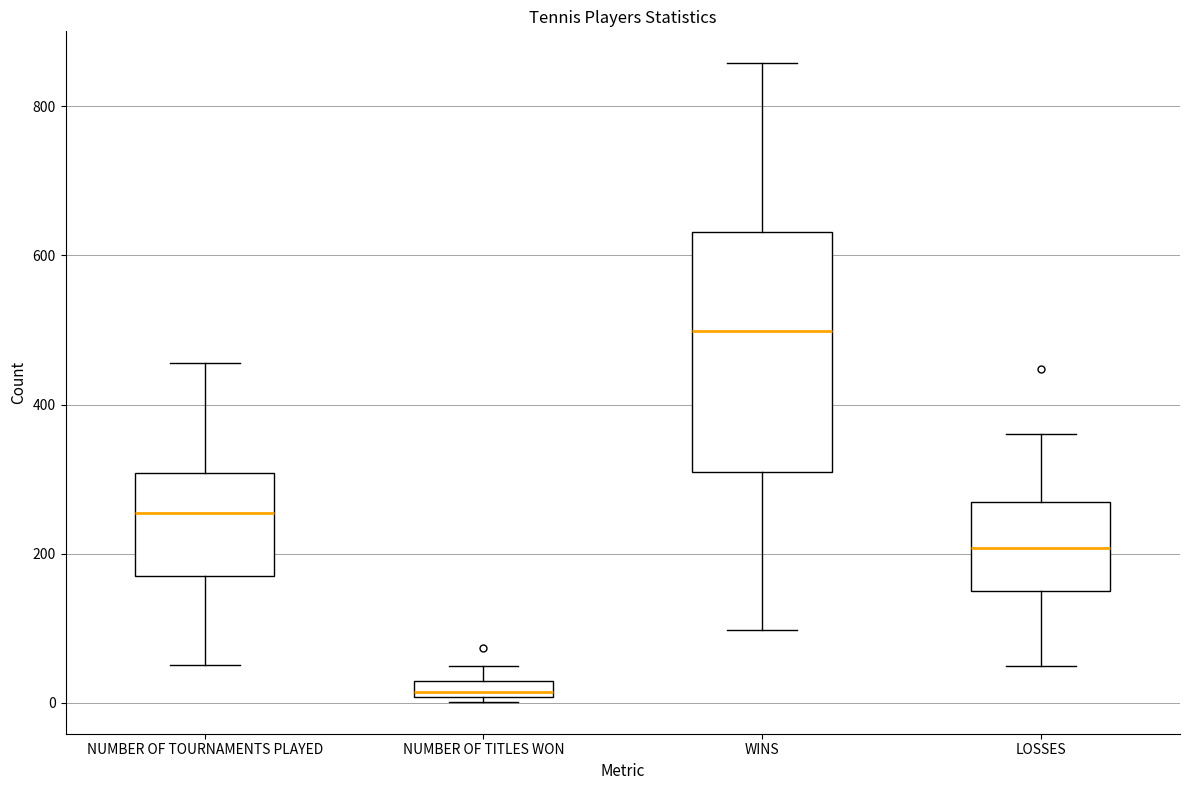

Where does the upper whisker of the box for WINS end on the y-axis? The values are not printed on the chart, so give them approximately, as read against the axis.

860